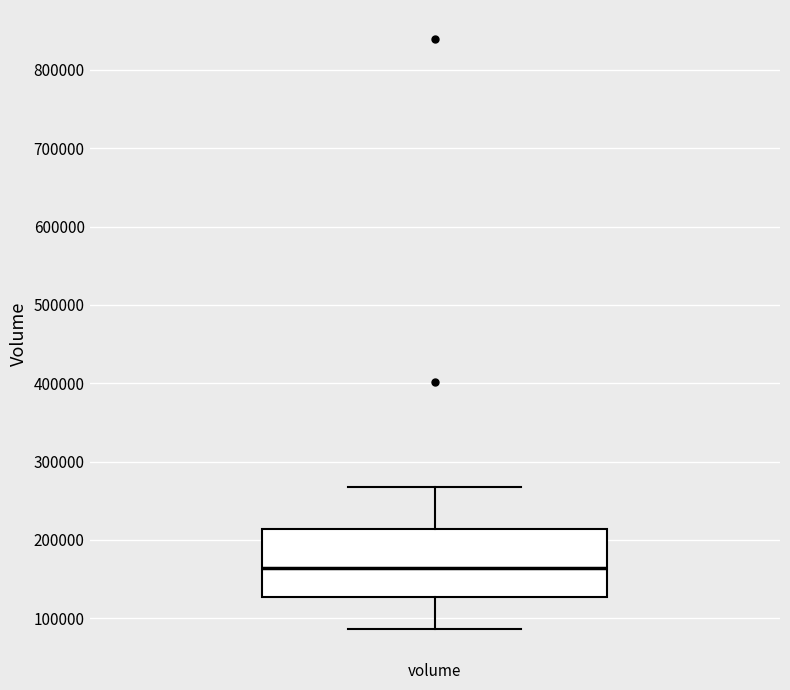

Read this box plot against the y-axis: the position of the median line, the range covered by the box, and the ends of both whiskers. The values are not printed on the chart, so give them approximately, as read against the axis.

median 160000, box 130000 to 210000, whiskers 90000 to 270000